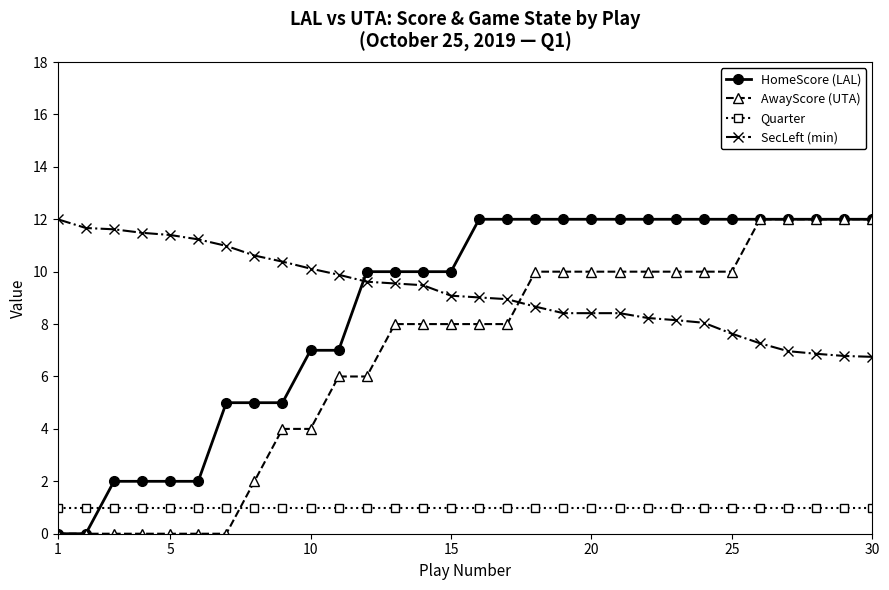

At how many categories does at least one series exceed 2?

30